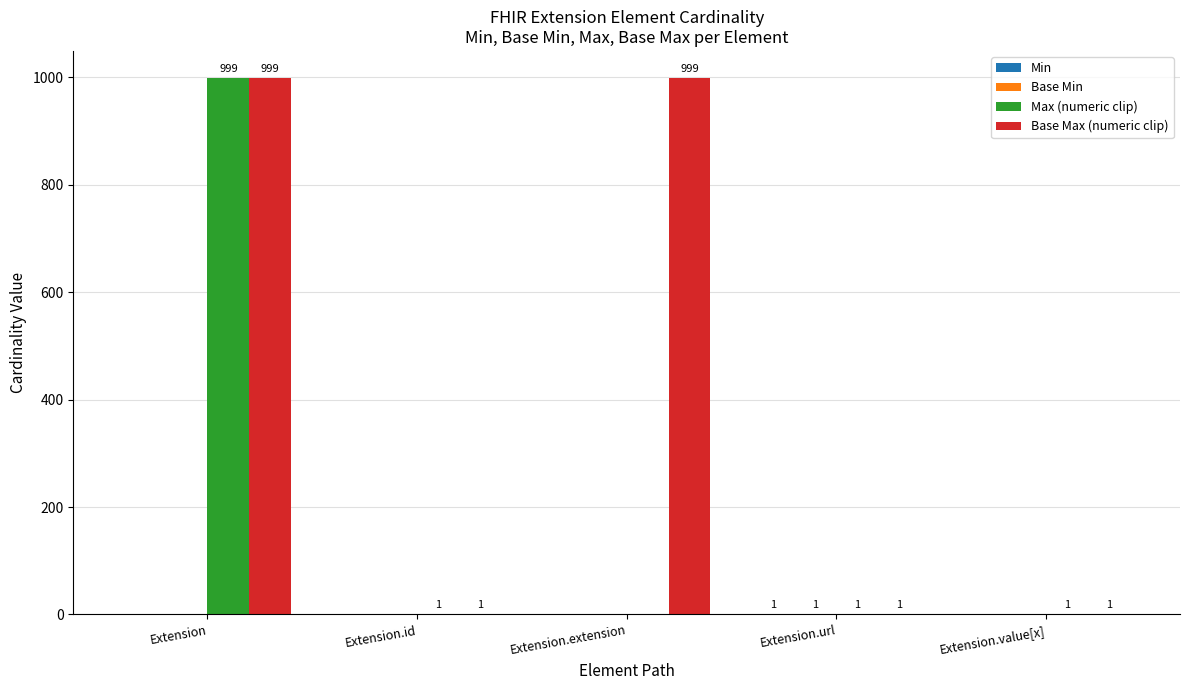

Read the Max (numeric clip) value at Extension, to the nearest 50.

1000